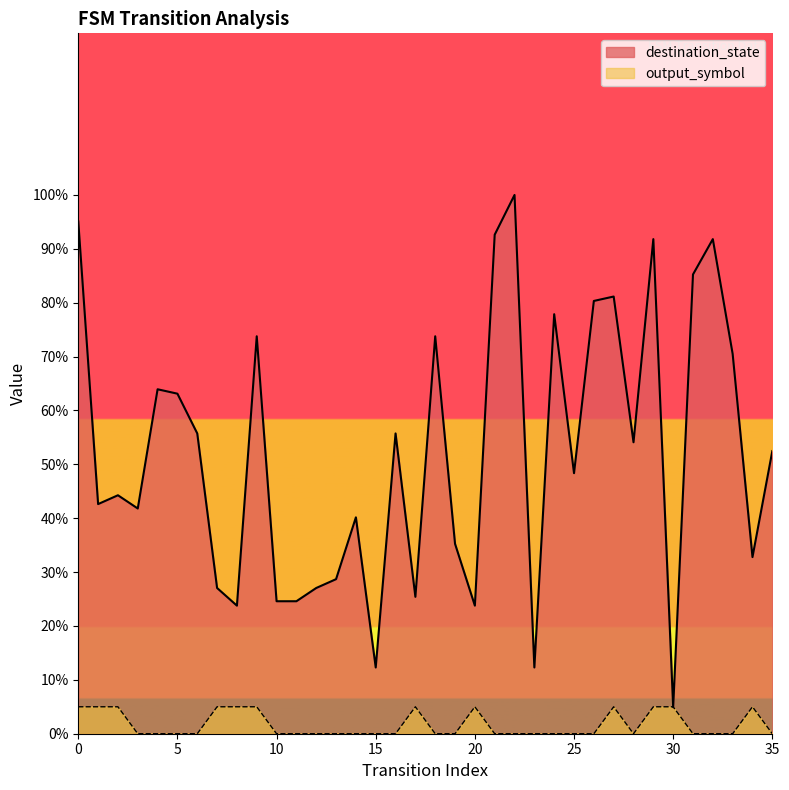

List the labels in order of output_symbol value, smallest first.

3, 4, 5, 6, 10, 11, 12, 13, 14, 15, 16, 18, 19, 21, 22, 23, 24, 25, 26, 28, 31, 32, 33, 35, 0, 1, 2, 7, 8, 9, 17, 20, 27, 29, 30, 34